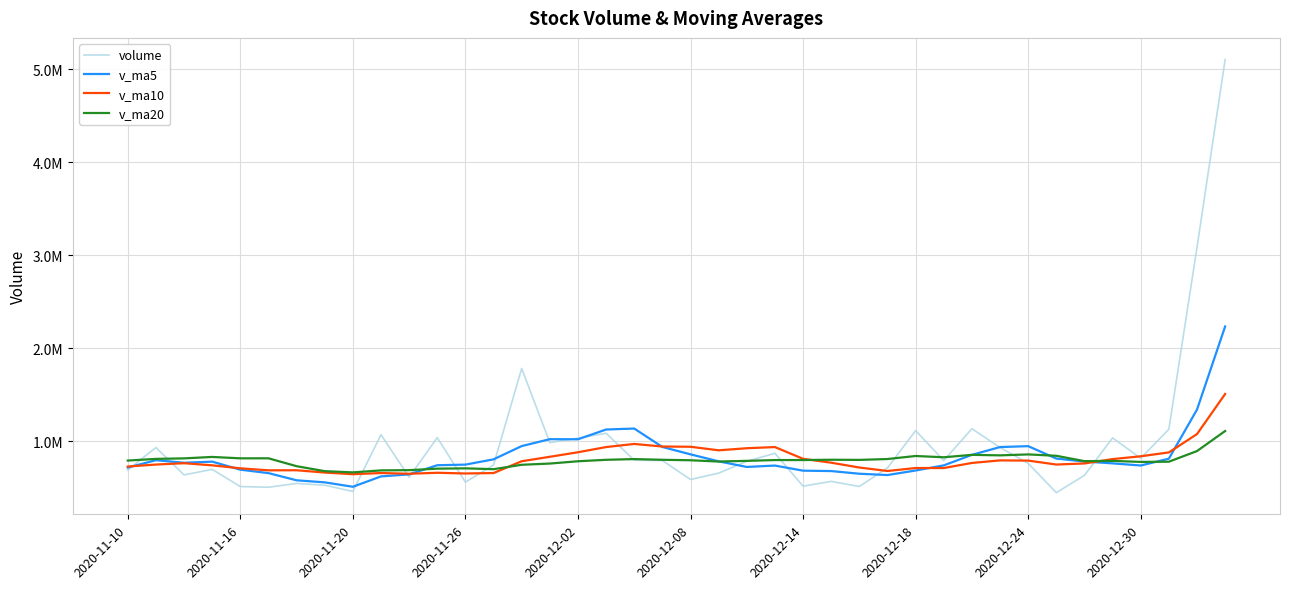

Which series ends up on top after the final intersection of v_ma20 and v_ma10?

v_ma10